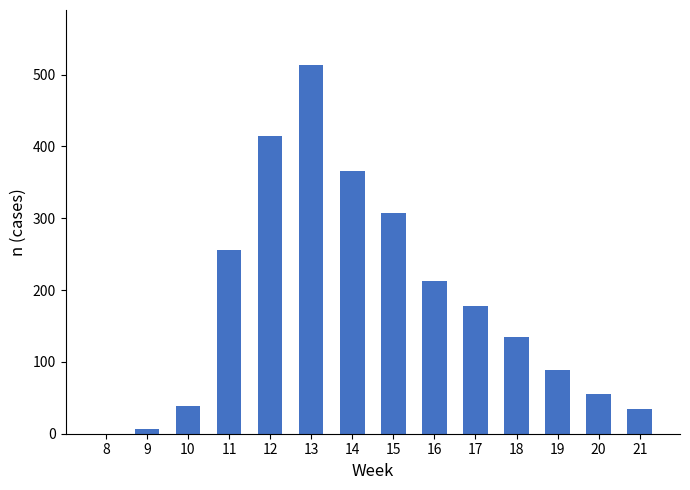

Reading left to right, what are all the values shown in this chart?

0	7	39	256	414	513	366	308	212	178	134	89	56	34